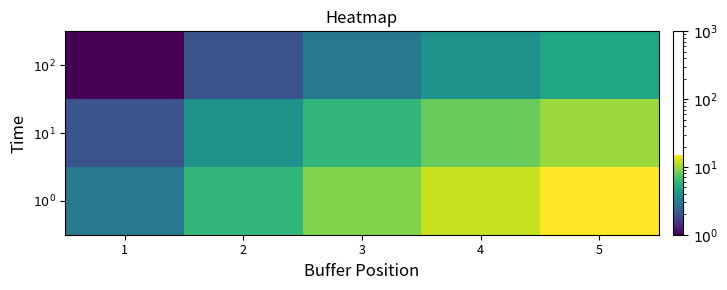

Which has a higher value, 2 or 1?

2